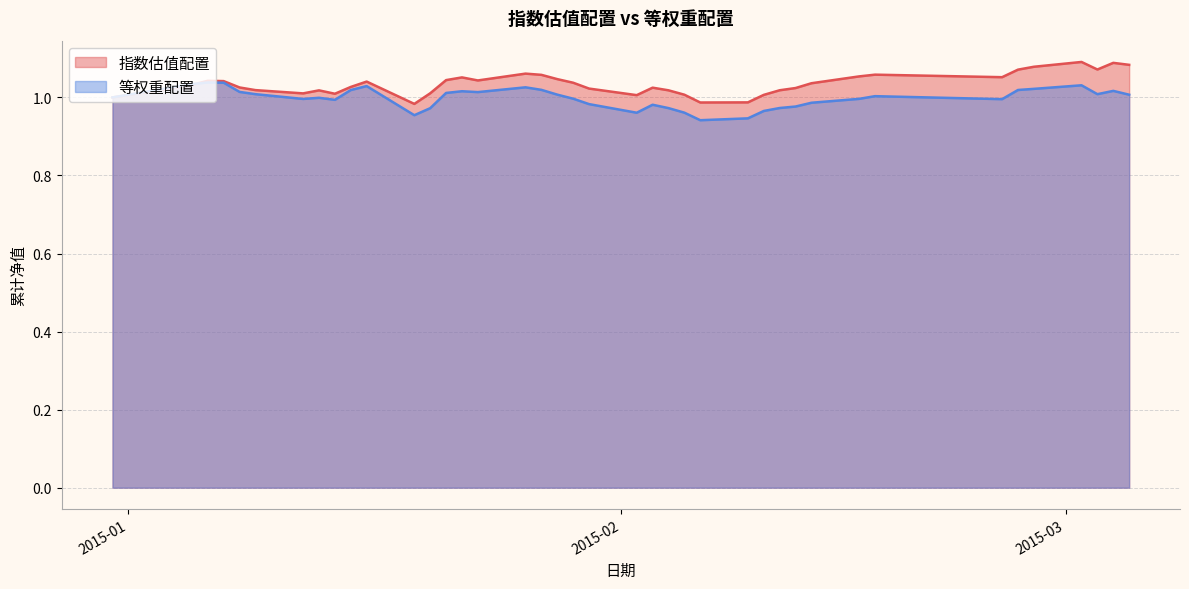

What is the value of the 等权重配置 point at the 16th from the left?

1.0